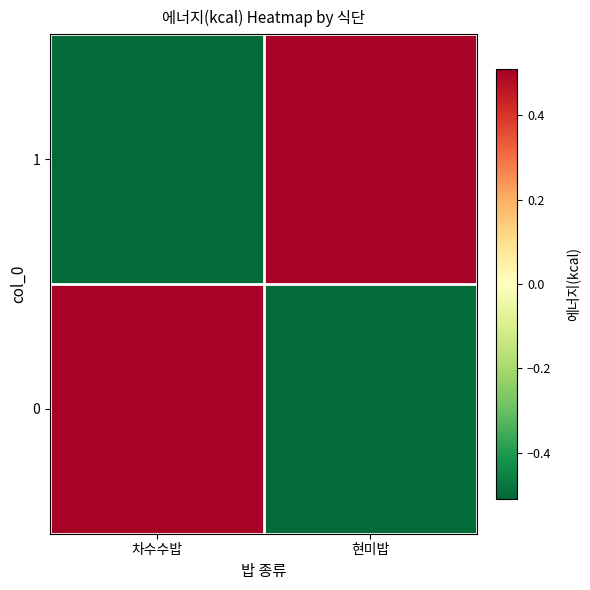

Reading left to right, list all the values displayed in this chart.

1: 차수수밥=-0.5	현미밥=0.5
0: 차수수밥=0.5	현미밥=-0.5